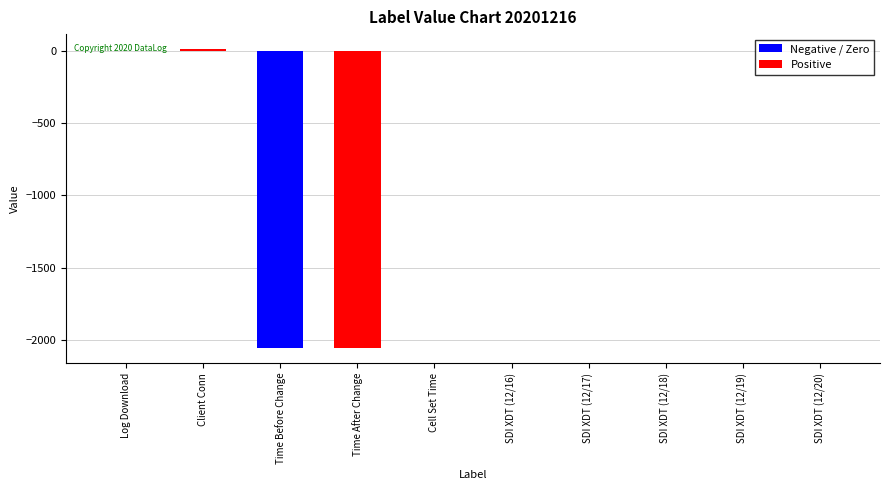

What is the sum of all values?

-4103